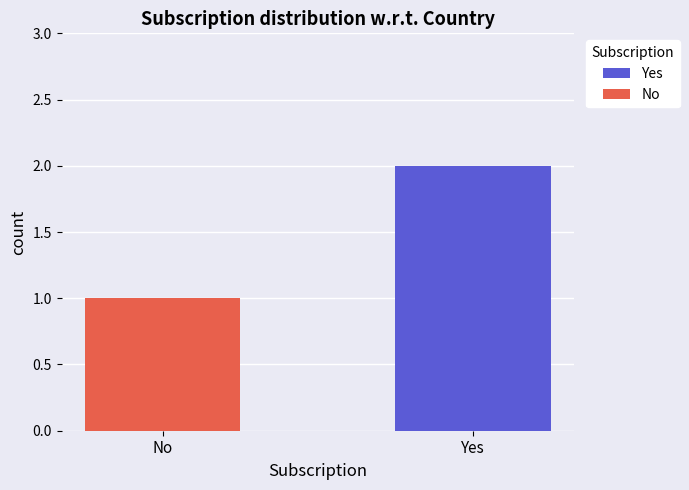

How many distinct data groups are displayed?

2